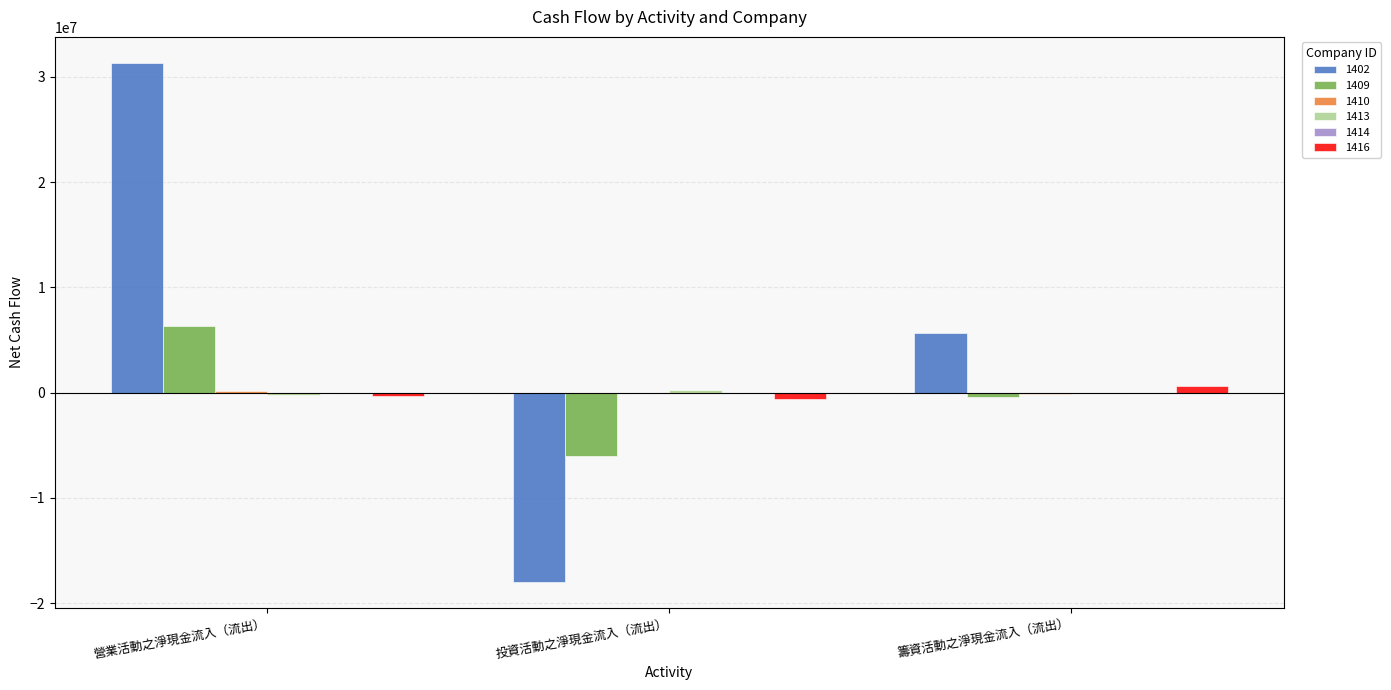

True or false: 1409 has a value of 3475238 at 營業活動之淨現金流入（流出）.

False